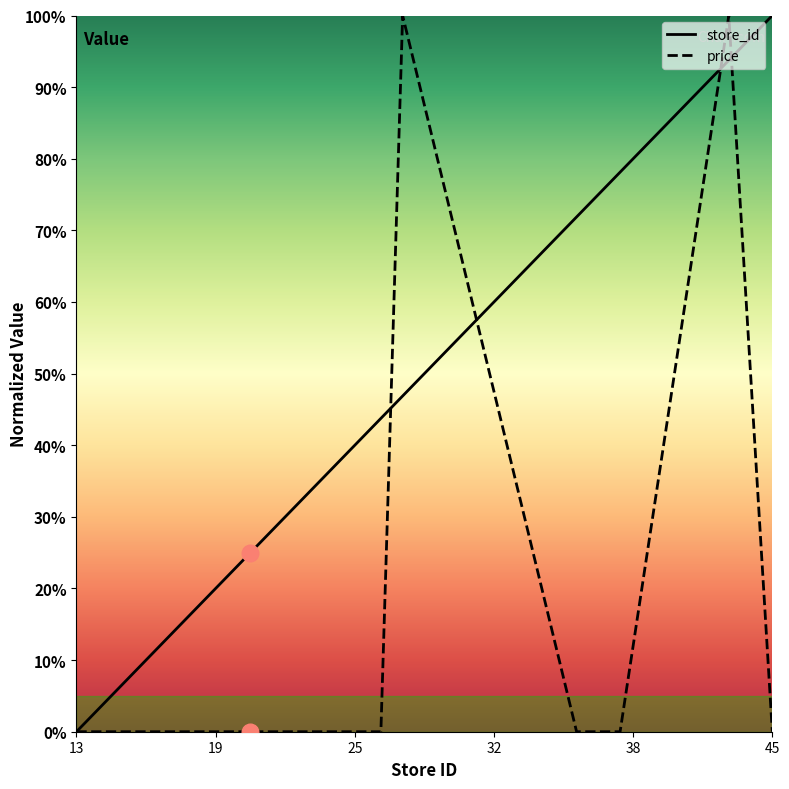

True or false: store_id has more than 2 points higher than both neighbors.

False